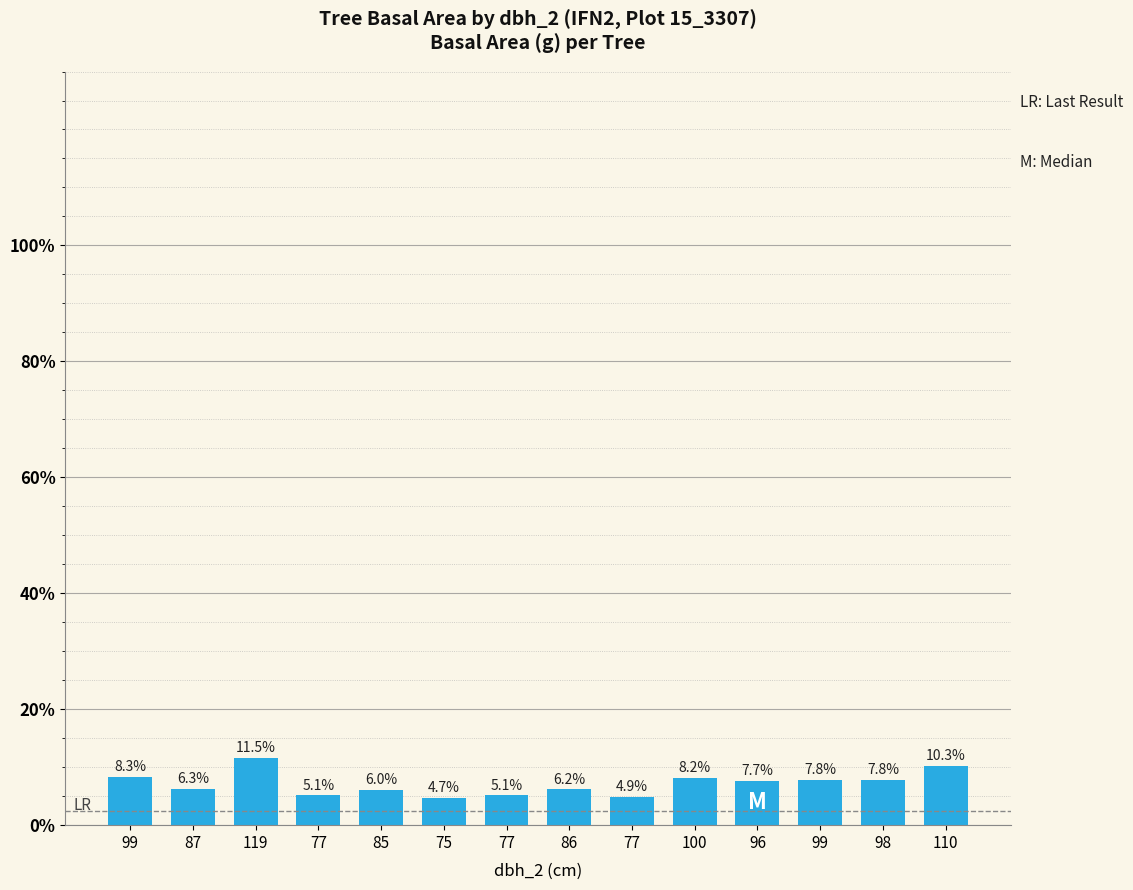

How many bars are there in total?

14